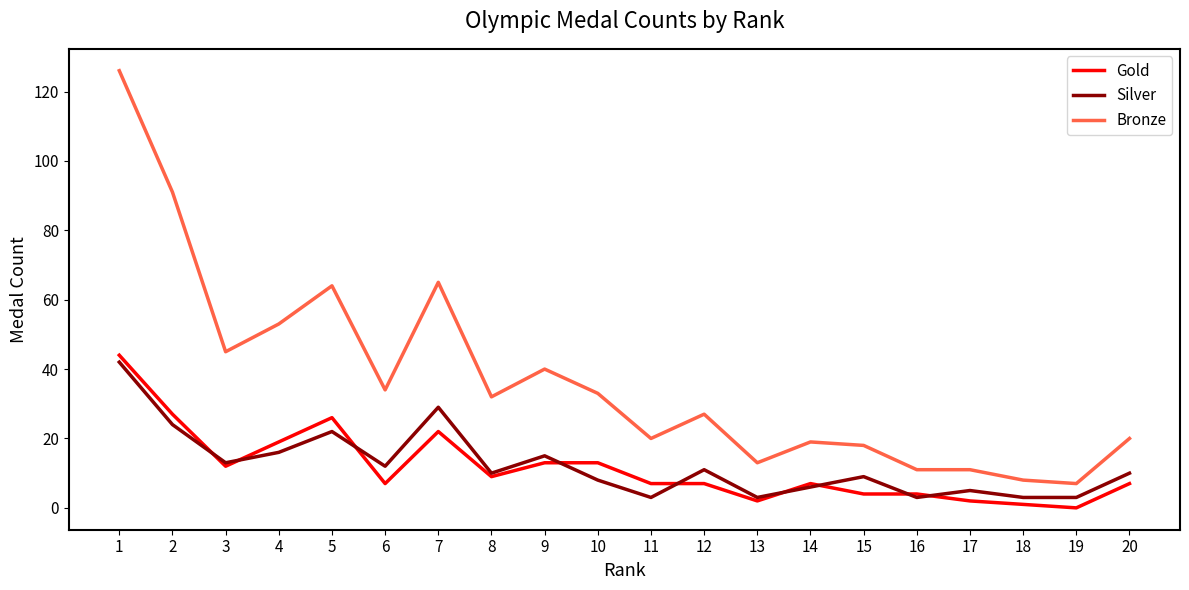

Where is Gold nearest to the value 22?

7